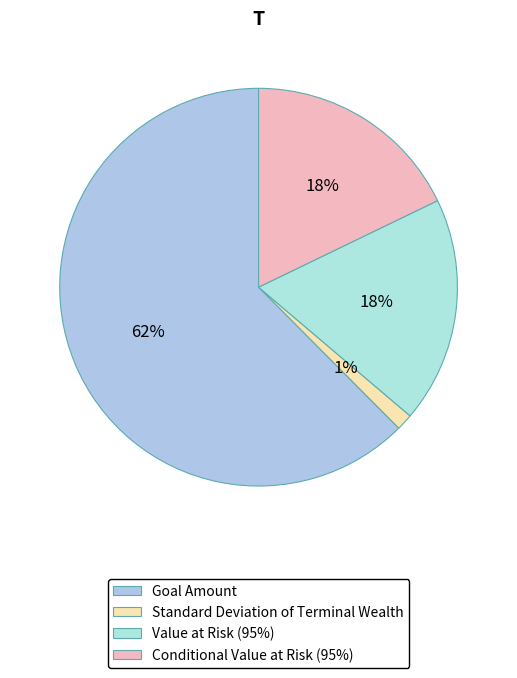

To the nearest percent, what percentage of the pie is Standard Deviation of Terminal Wealth?

1%